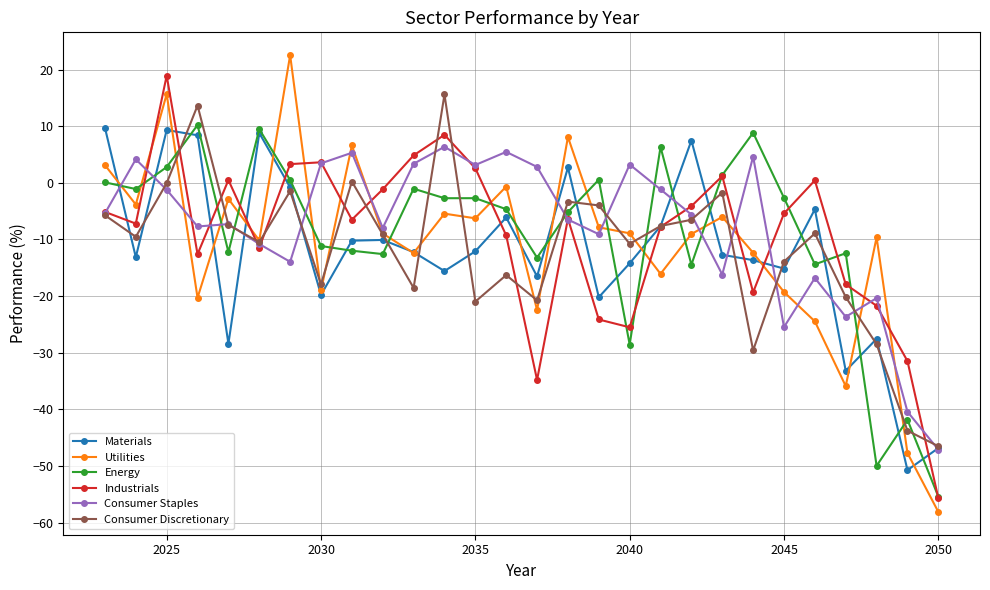

Which series has the largest range (max minus min)?

Utilities